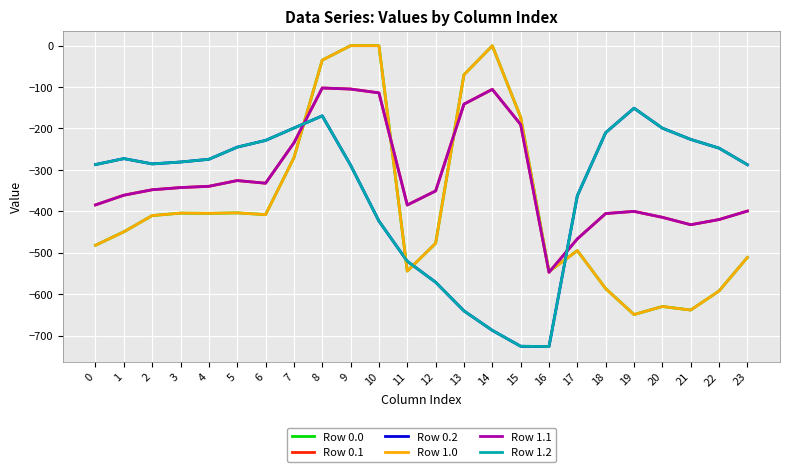

At which category is the sum across all series the highest?

8